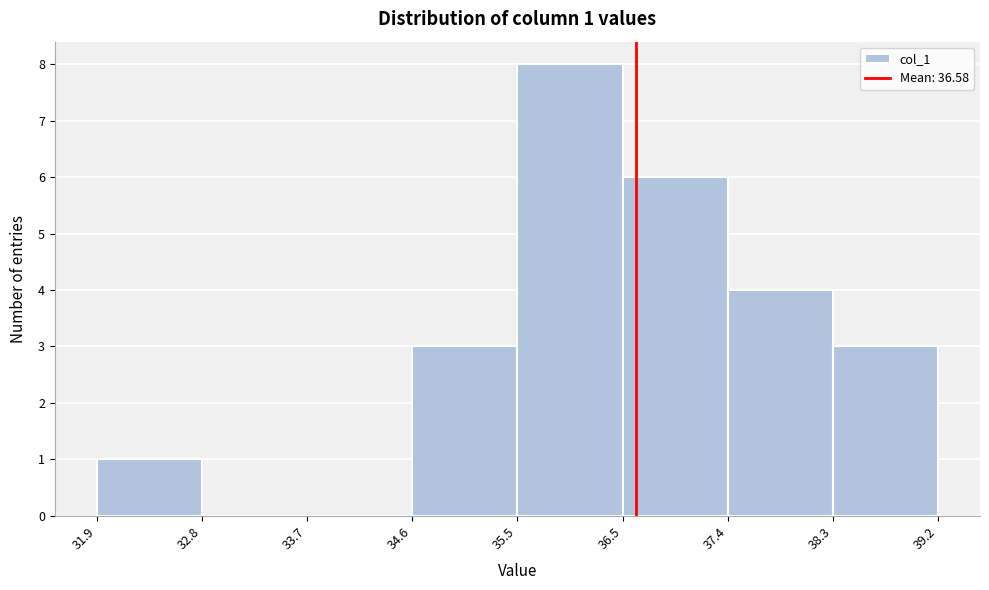

Which range on the x-axis has the tallest bar?

35.5 to 36.5